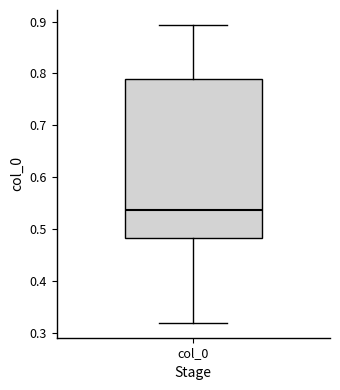

Read this box plot against the y-axis: the position of the median line, the range covered by the box, and the ends of both whiskers. The values are not printed on the chart, so give them approximately, as read against the axis.

median 0.54, box 0.48 to 0.79, whiskers 0.32 to 0.89